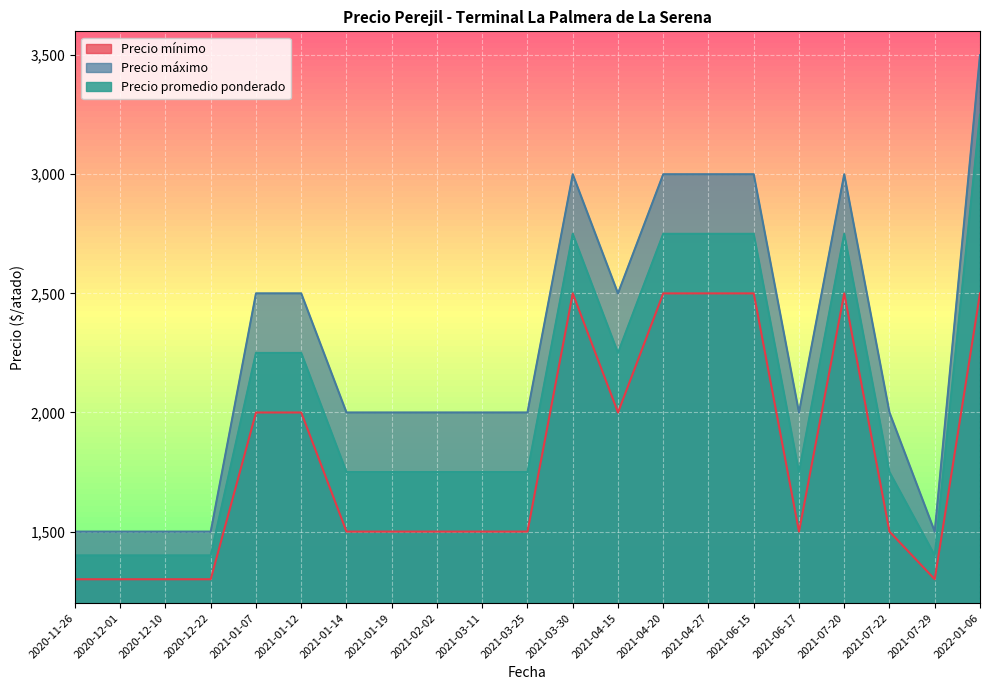

What is the average value of the Precio minimo series?

1810